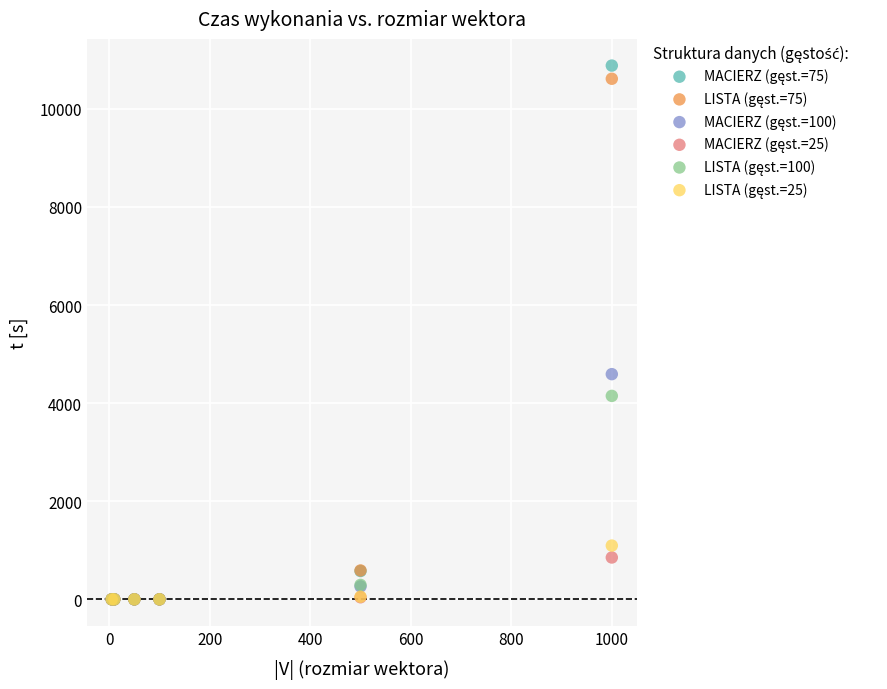

Across all series, what Y value is closest to 5441?

4591.3